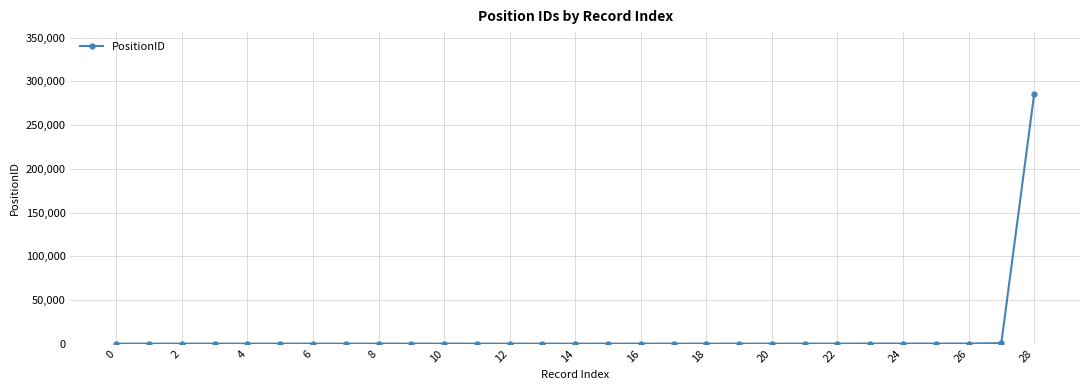

What is the maximum value shown in the chart?

285078